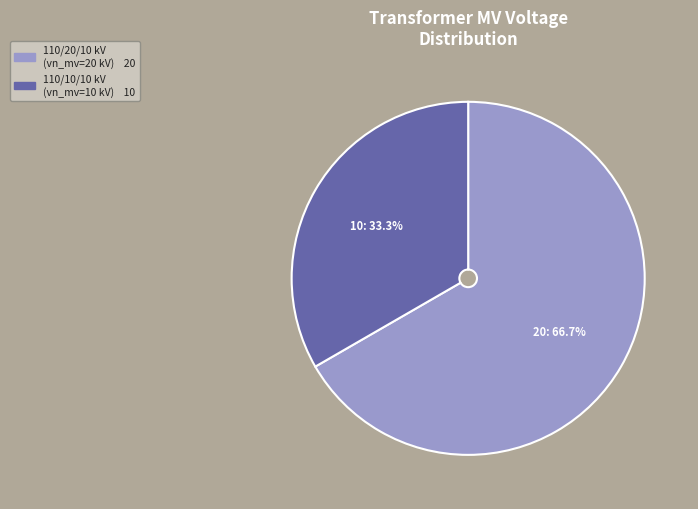

Is there any slice that represents more than half of the pie?

Yes